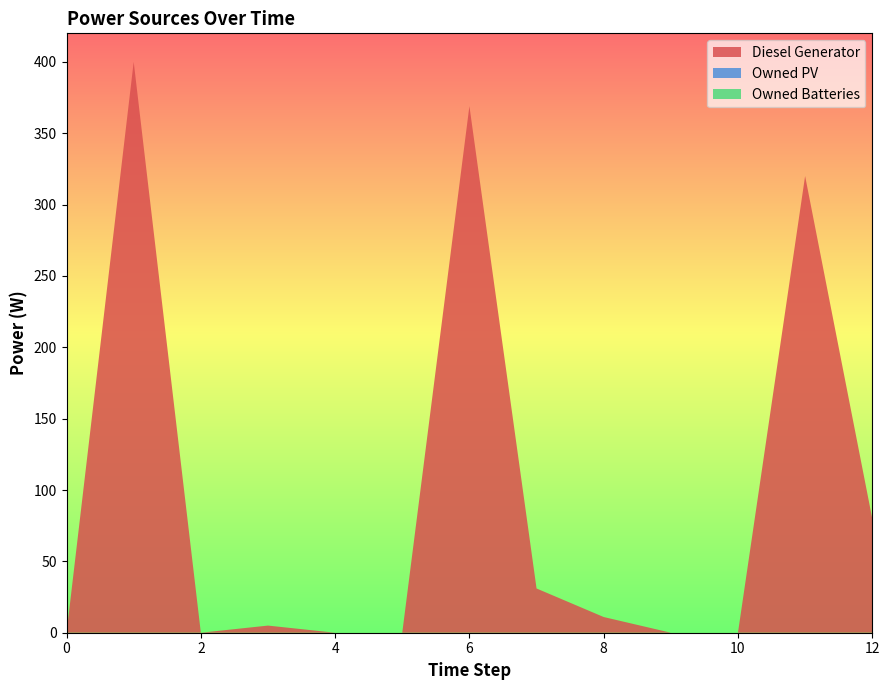

Reading left to right, what are all the values shown in this chart?

Diesel Generator: 0	400	0	5	0	0	369	31	11	0	0	320	80
Owned PV: 0	0	0	0	0	0	0	0	0	0	0	0	0
Owned Batteries: 0	0	0	0	0	0	0	0	0	0	0	0	0